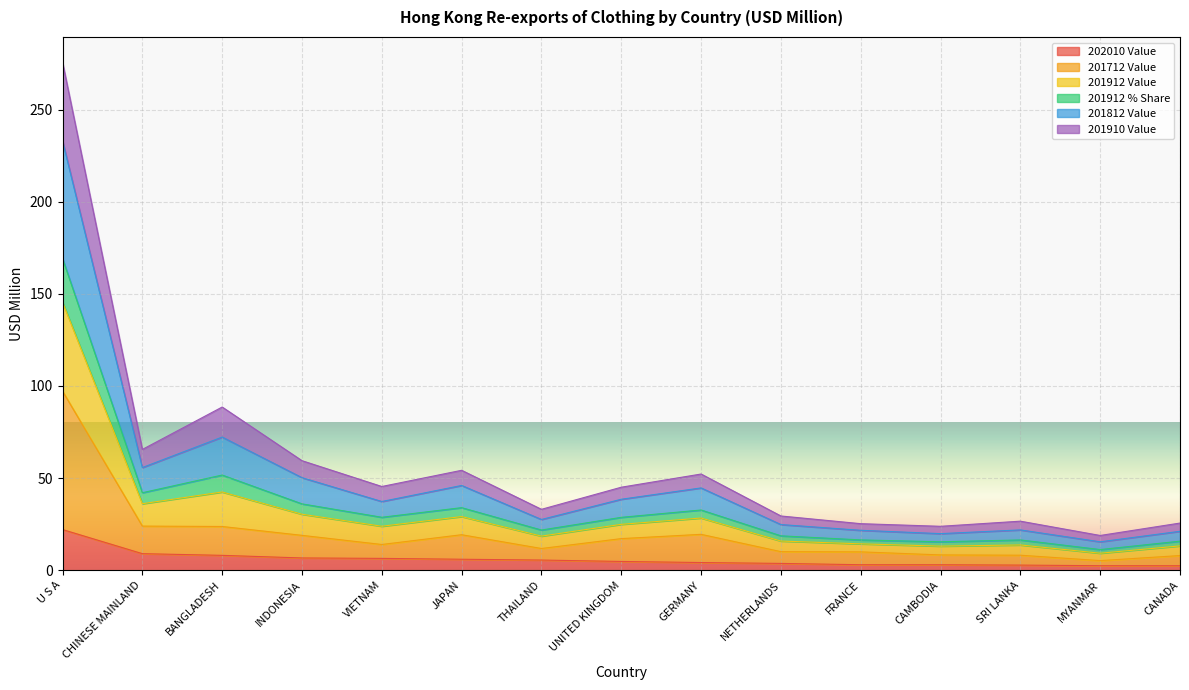

What is the difference between the second highest and second lowest values in the 202010 Value series?

6.5